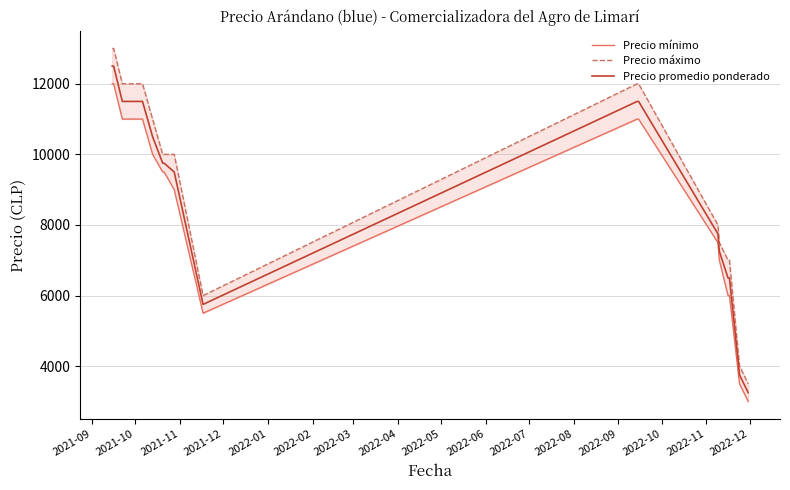

What is the maximum value for Precio promedio ponderado?

12500